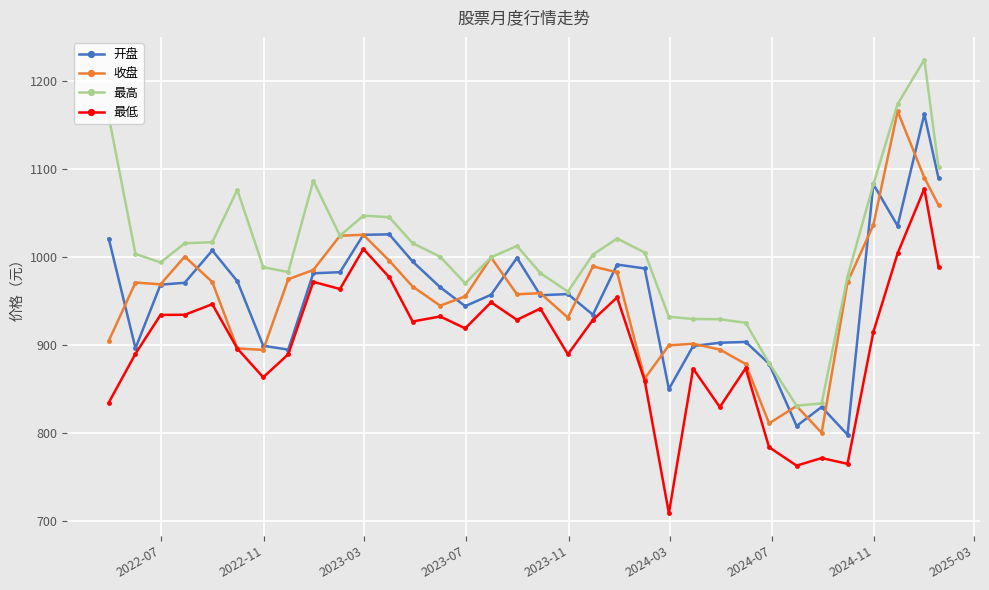

Which series has the largest total across all categories?

最高